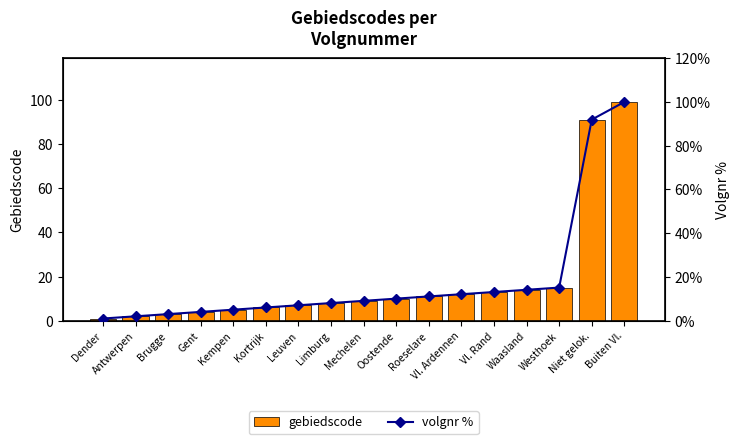

What is the difference between the maximum and minimum values in the volgnr % series?

99.0